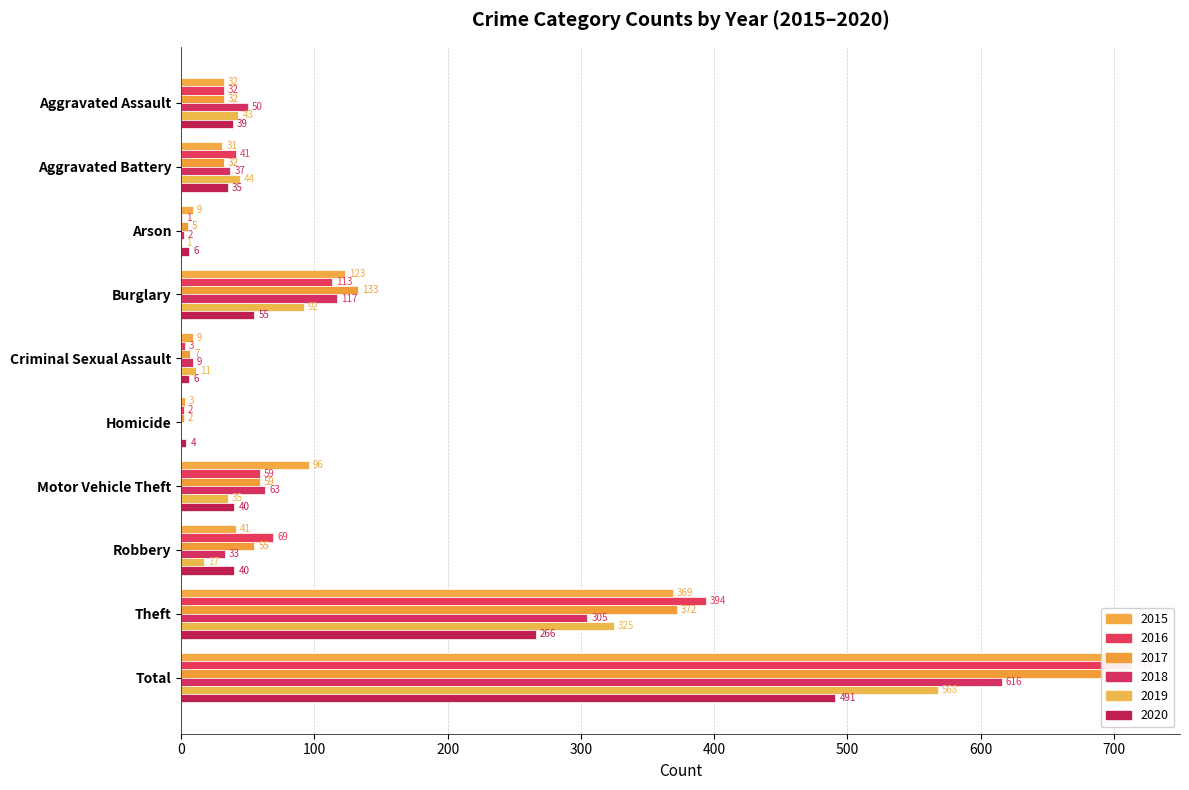

Reading right to left, list all the values displayed in this chart.

2015: Total=713	Theft=369	Robbery=41	Motor Vehicle Theft=96	Homicide=3	Criminal Sexual Assault=9	Burglary=123	Arson=9	Aggravated Battery=31	Aggravated Assault=32
2016: Total=714	Theft=394	Robbery=69	Motor Vehicle Theft=59	Homicide=2	Criminal Sexual Assault=3	Burglary=113	Arson=1	Aggravated Battery=41	Aggravated Assault=32
2017: Total=697	Theft=372	Robbery=55	Motor Vehicle Theft=59	Homicide=2	Criminal Sexual Assault=7	Burglary=133	Arson=5	Aggravated Battery=32	Aggravated Assault=32
2018: Total=616	Theft=305	Robbery=33	Motor Vehicle Theft=63	Homicide=0	Criminal Sexual Assault=9	Burglary=117	Arson=2	Aggravated Battery=37	Aggravated Assault=50
2019: Total=568	Theft=325	Robbery=17	Motor Vehicle Theft=35	Homicide=0	Criminal Sexual Assault=11	Burglary=92	Arson=1	Aggravated Battery=44	Aggravated Assault=43
2020: Total=491	Theft=266	Robbery=40	Motor Vehicle Theft=40	Homicide=4	Criminal Sexual Assault=6	Burglary=55	Arson=6	Aggravated Battery=35	Aggravated Assault=39